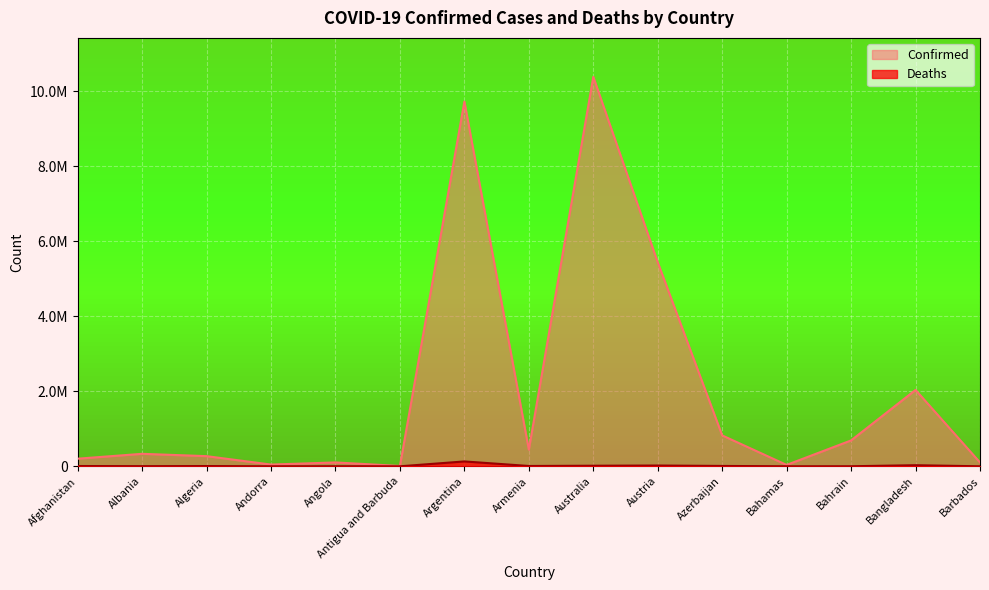

Between Azerbaijan and Andorra, which is larger?

Azerbaijan